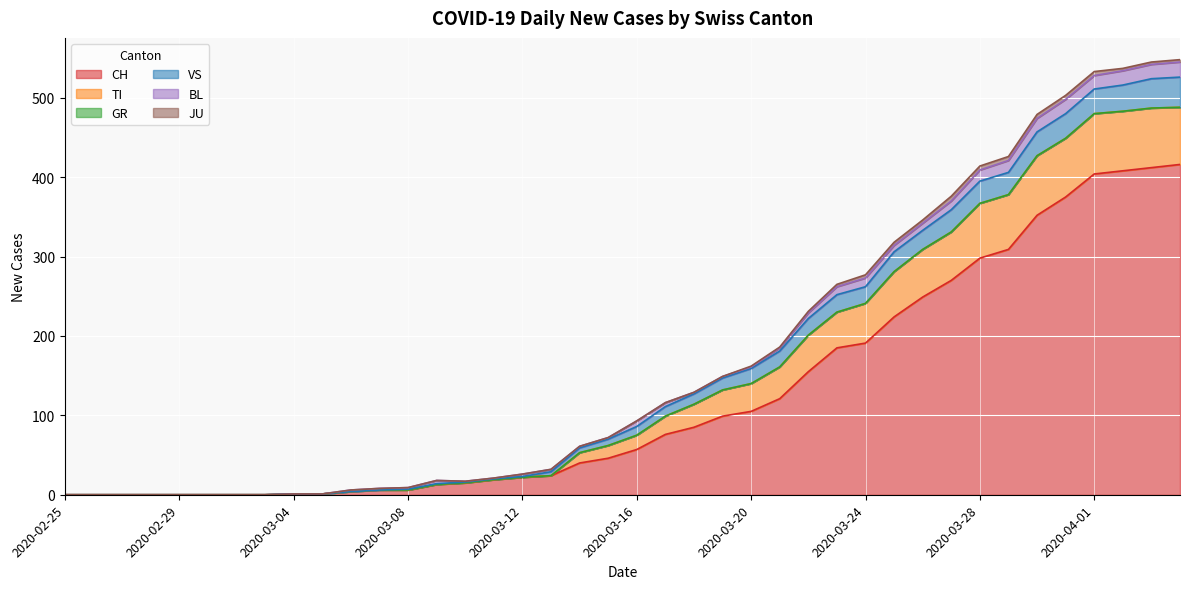

What is the total value across all series at 2020-03-18?

129